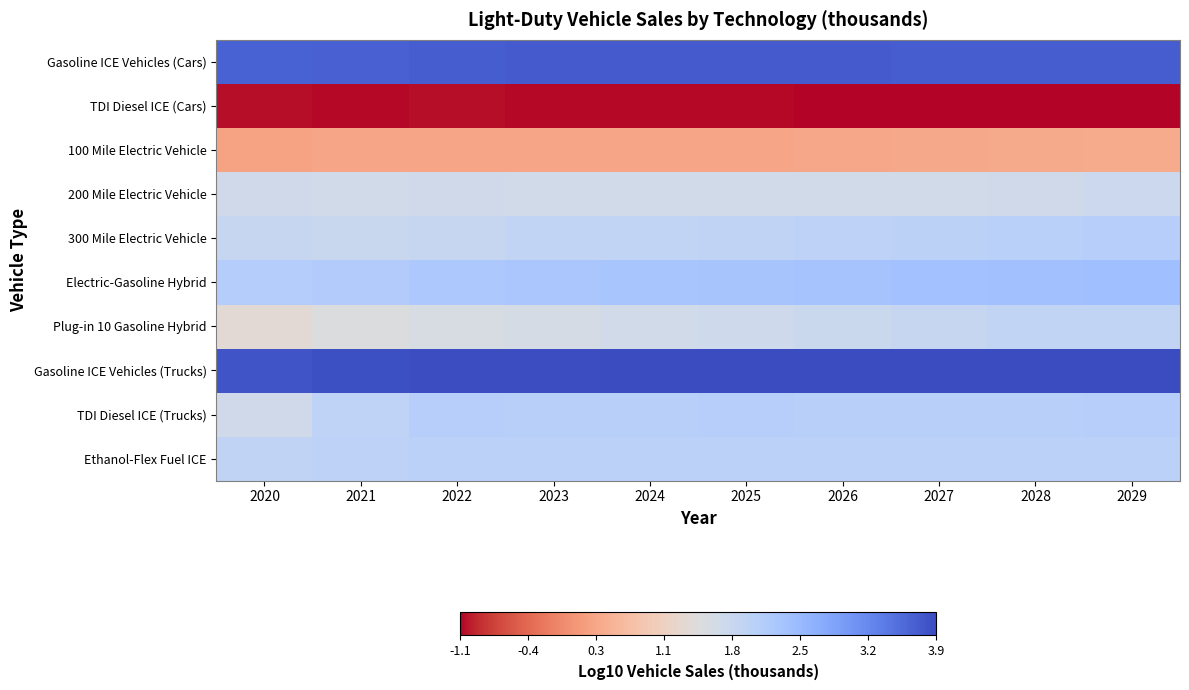

Between 2022 and 2029, which is larger?

2022